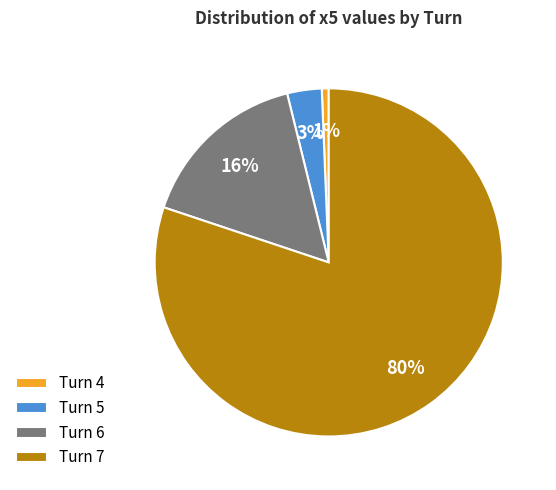

Combined, do Turn 6 and Turn 4 account for over 50%?

No